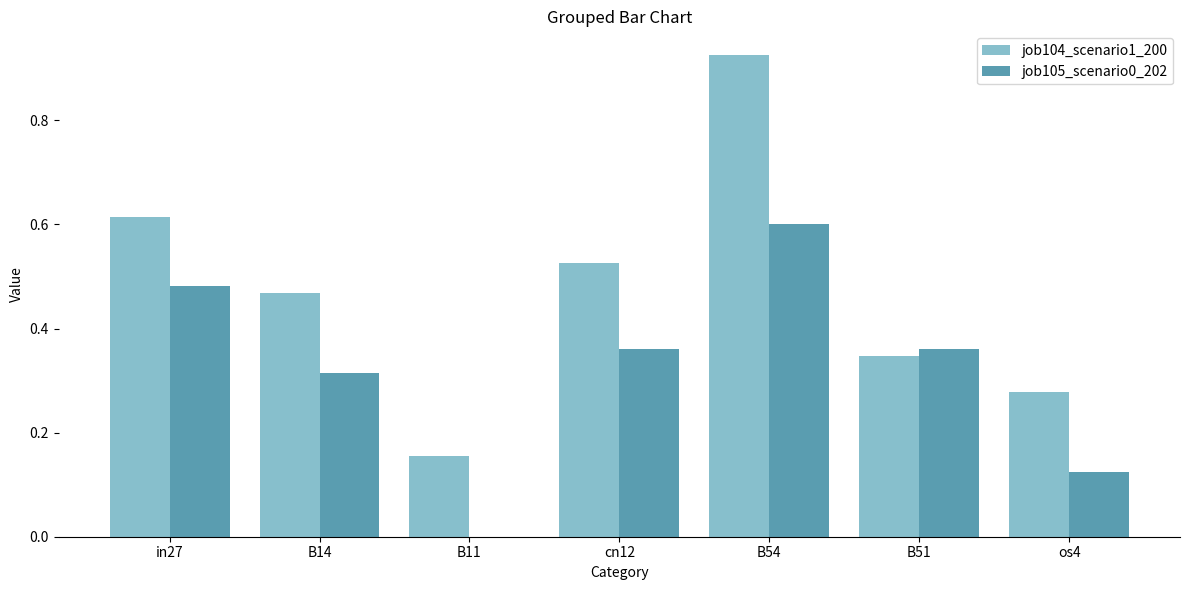

Which series has the largest range (max minus min)?

job104_scenario1_200